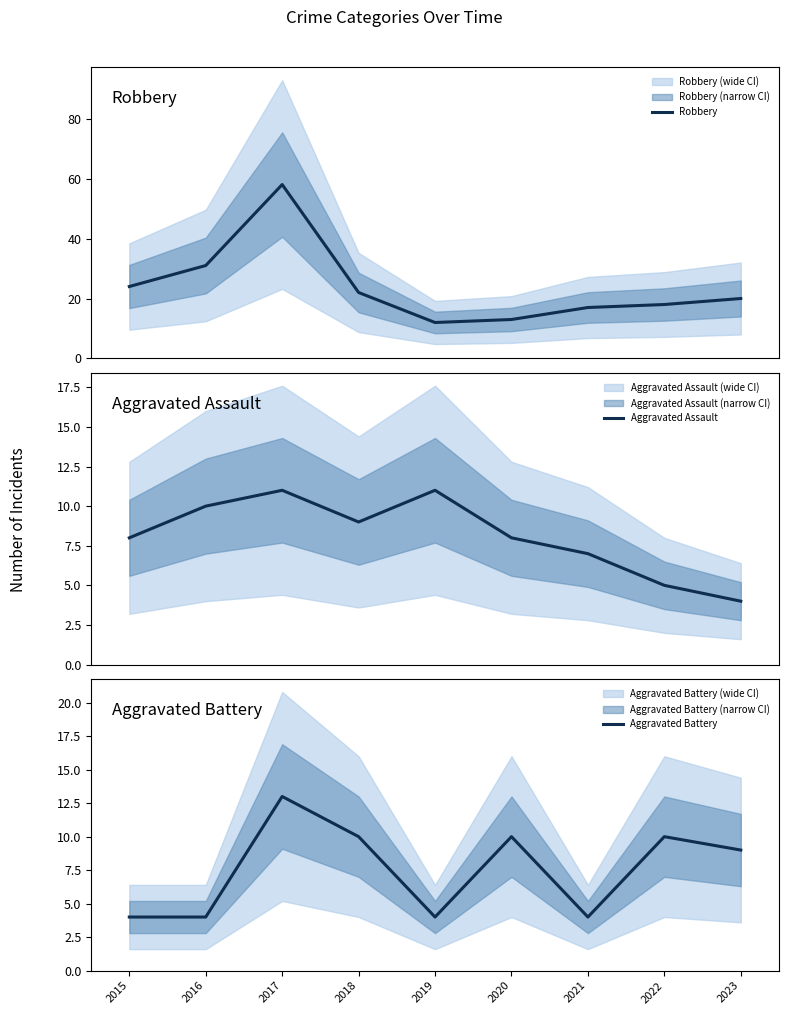

Which has a higher value, 2021 or 2022?

2022